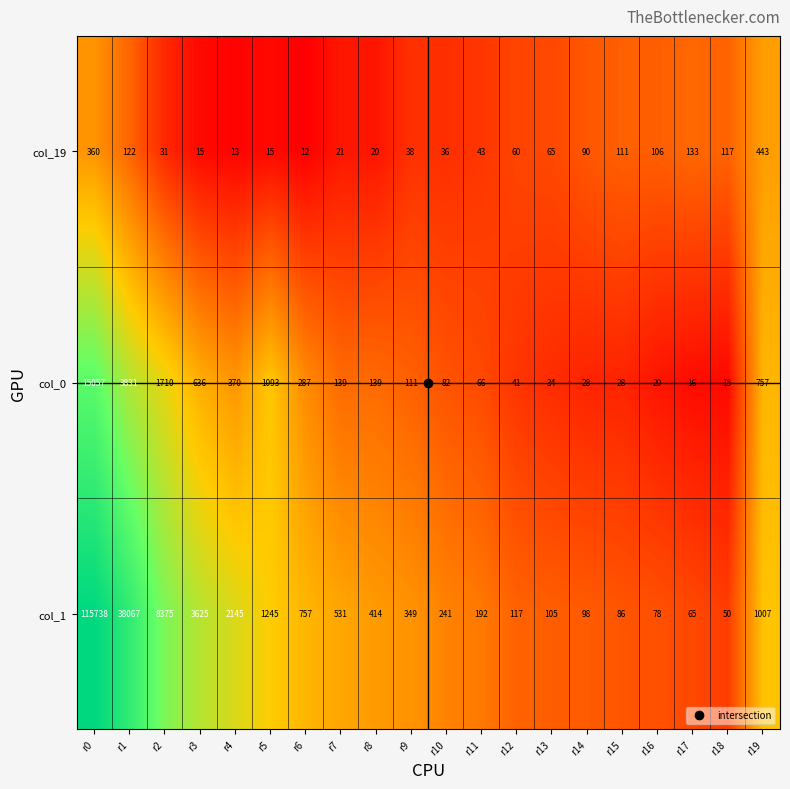

Where is col_19 nearest to the value 227?

r17